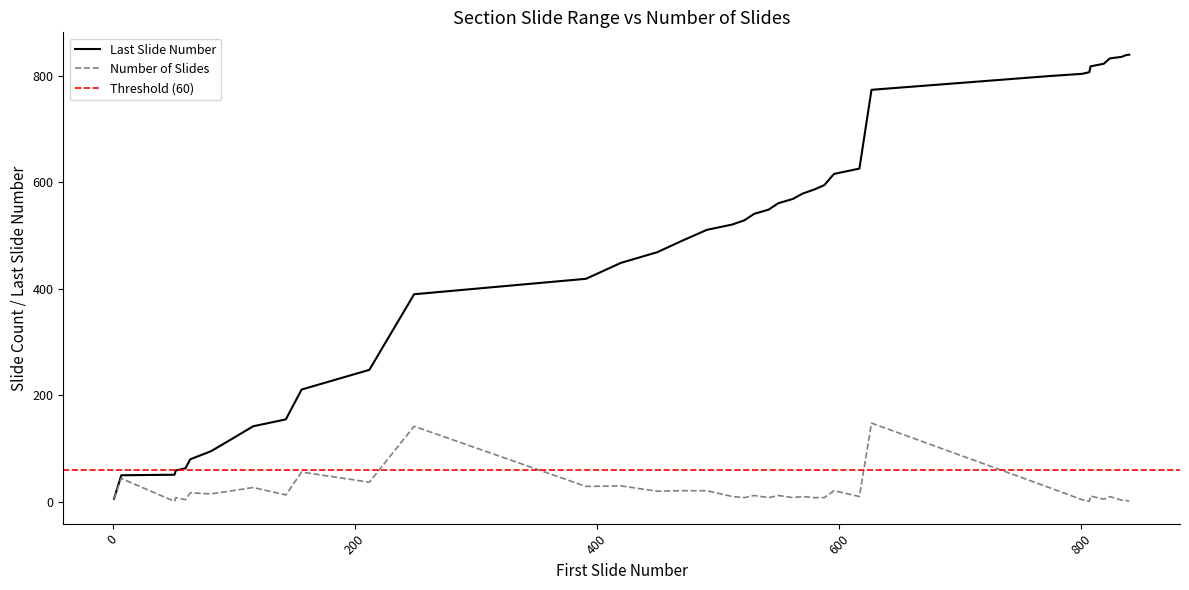

At how many categories does at least one series exceed 799?

10